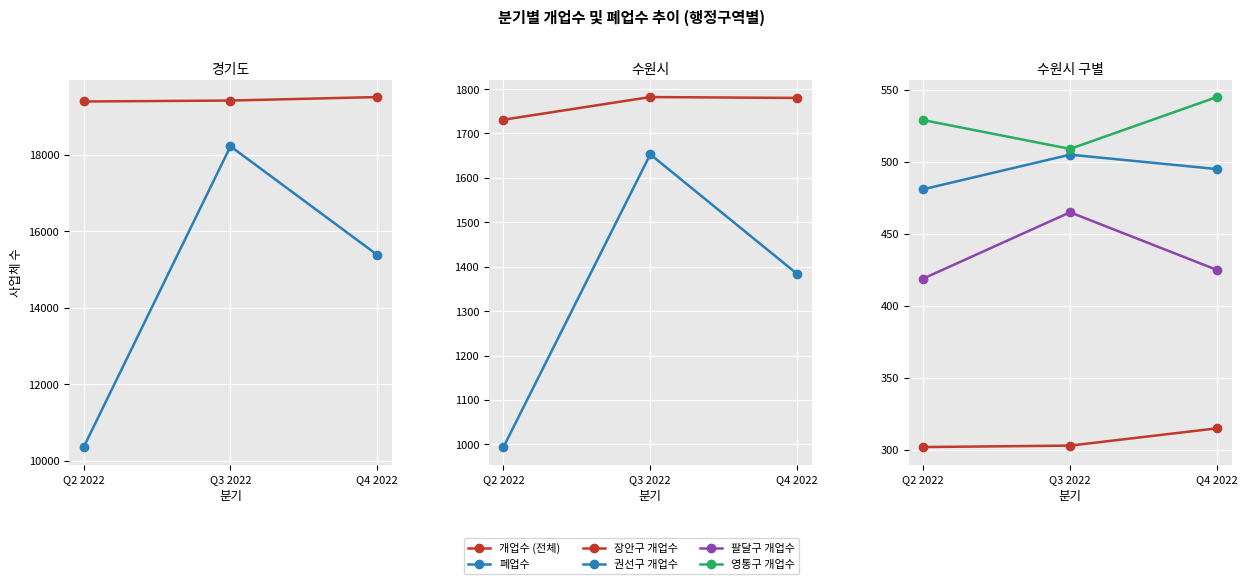

List the series in order of their peak value, highest first.

개업수 (전체), 폐업수, 영통구 개업수, 권선구 개업수, 팔달구 개업수, 장안구 개업수